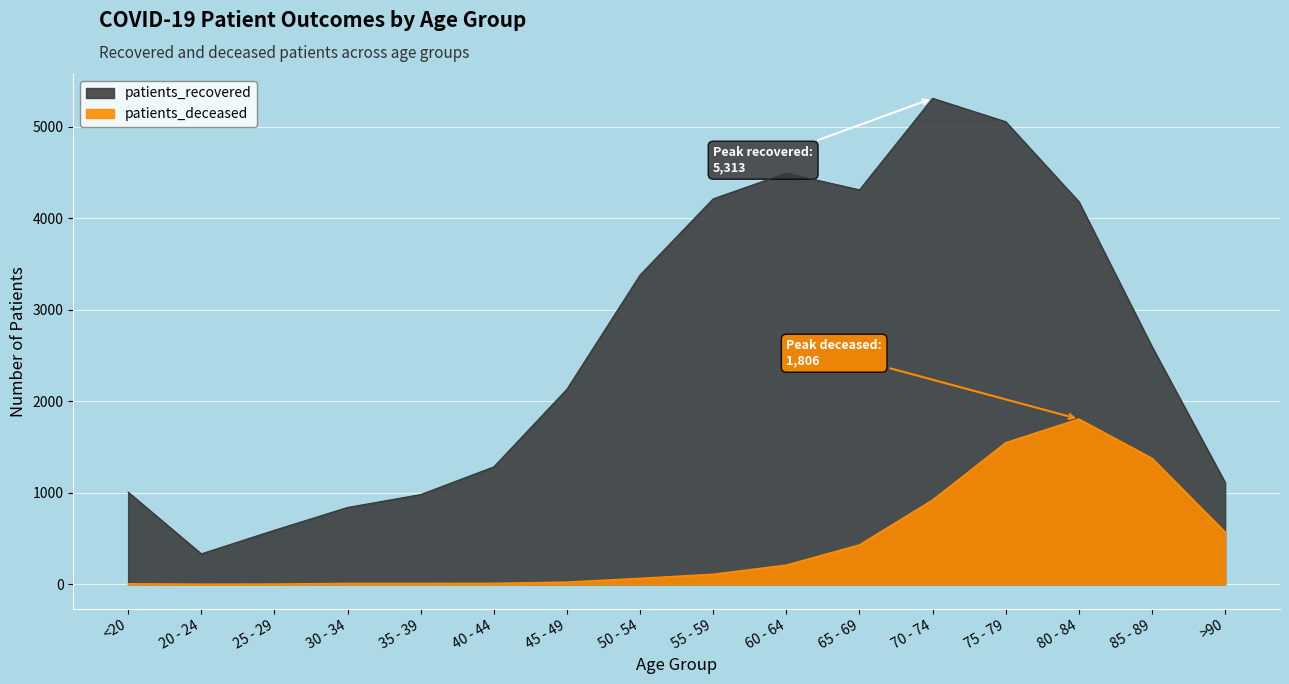

At how many categories does at least one series exceed 3531?

6